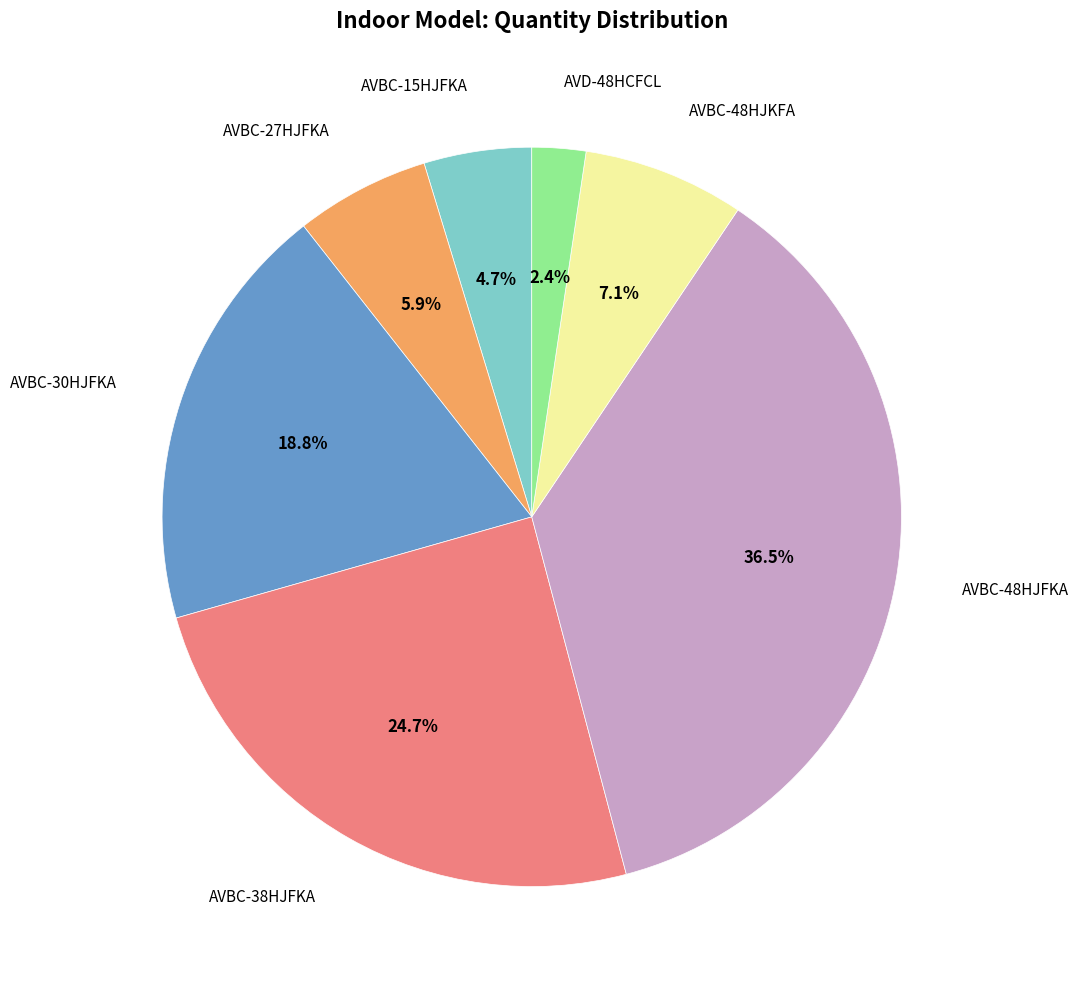

Is there any slice that represents more than half of the pie?

No